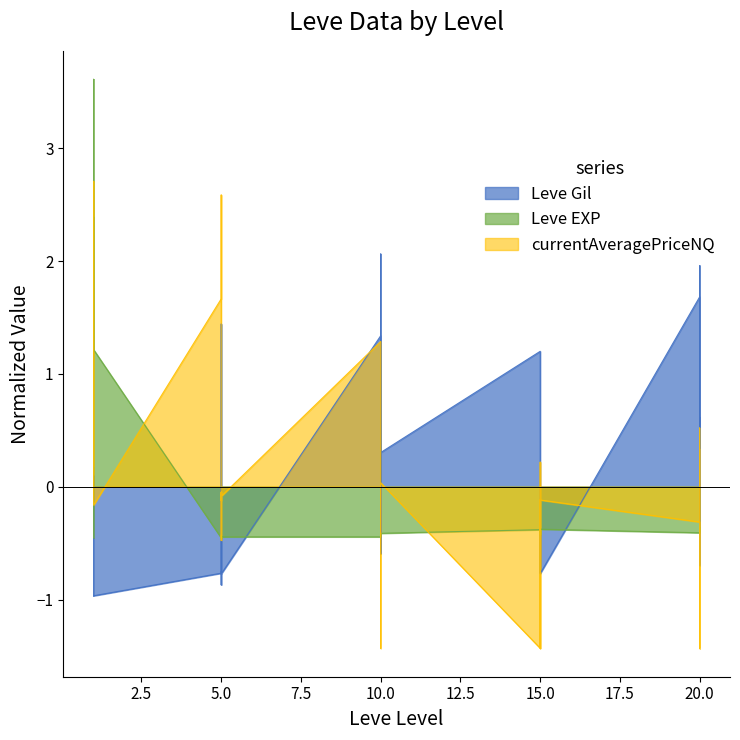

Where is the first local minimum for Leve Gil?

1